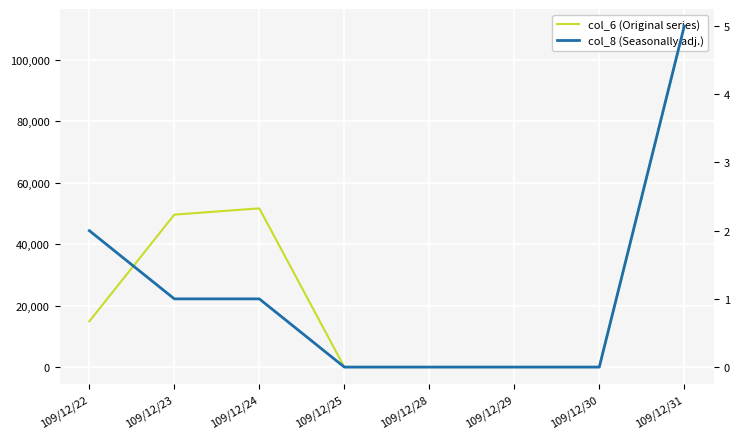

What is the value of the col_6 (Original series) point at the 8th from the left?

111050